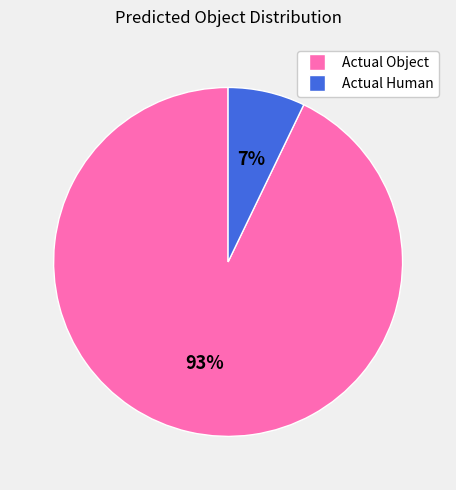

What is the smallest slice in the pie chart?

Actual Human